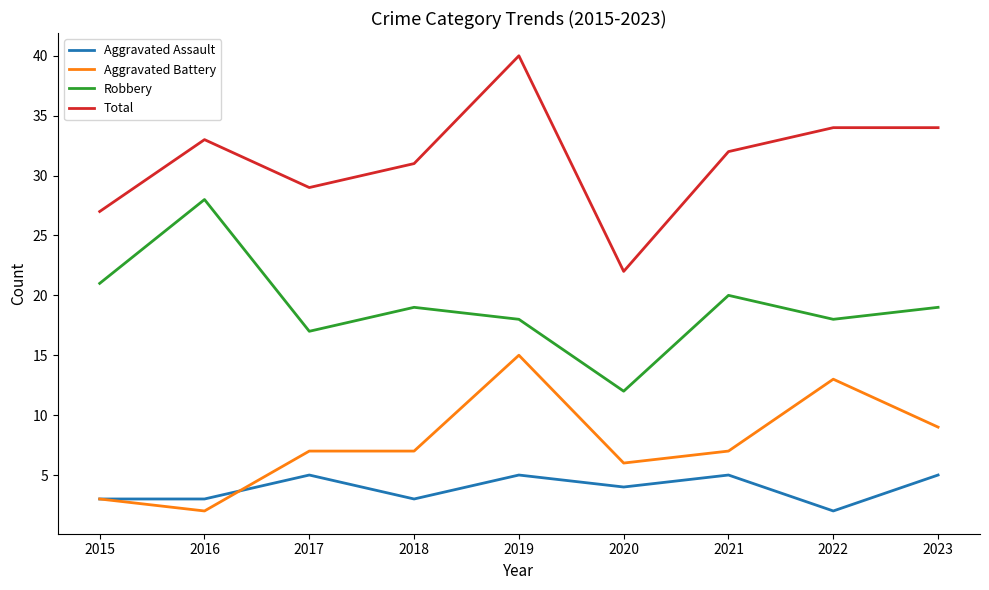

True or false: Total and Robbery intersect in this chart.

False